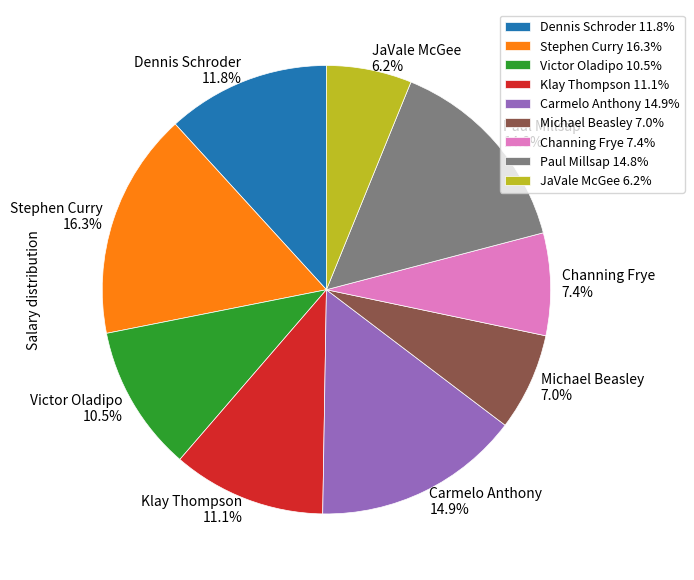

To the nearest percent, what portion does Carmelo Anthony represent?

15%